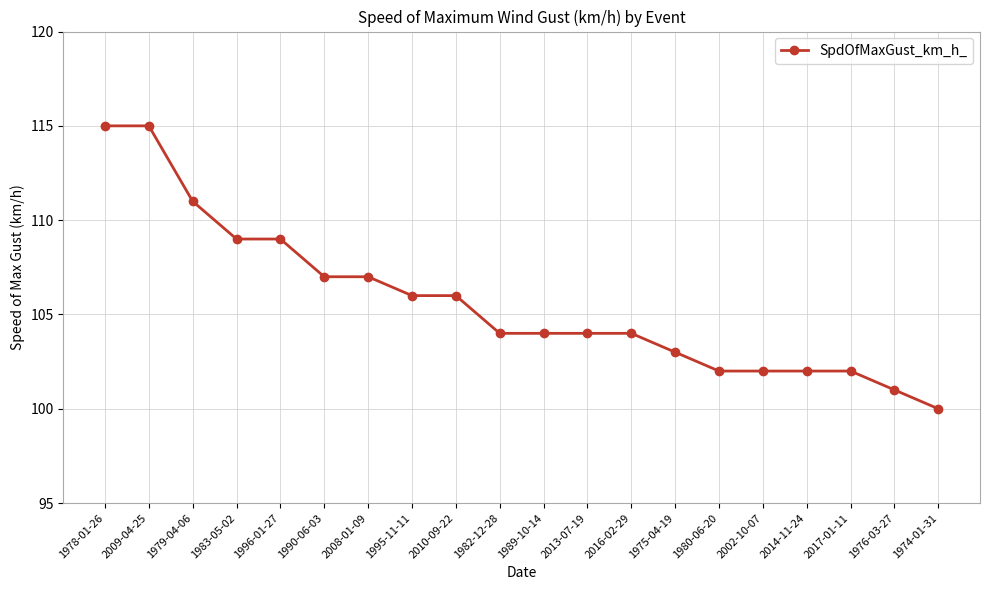

What is the label of the 19th point from the left?

1976-03-27